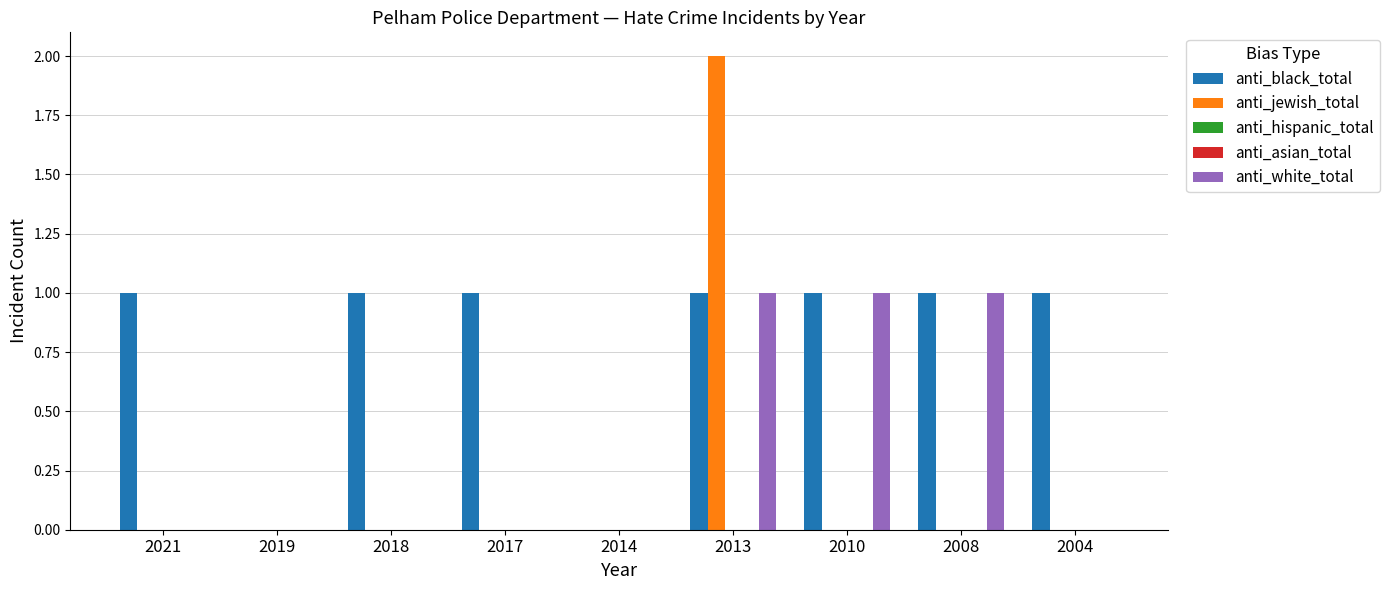

True or false: anti_jewish_total has a value of 0 at 2021.

True